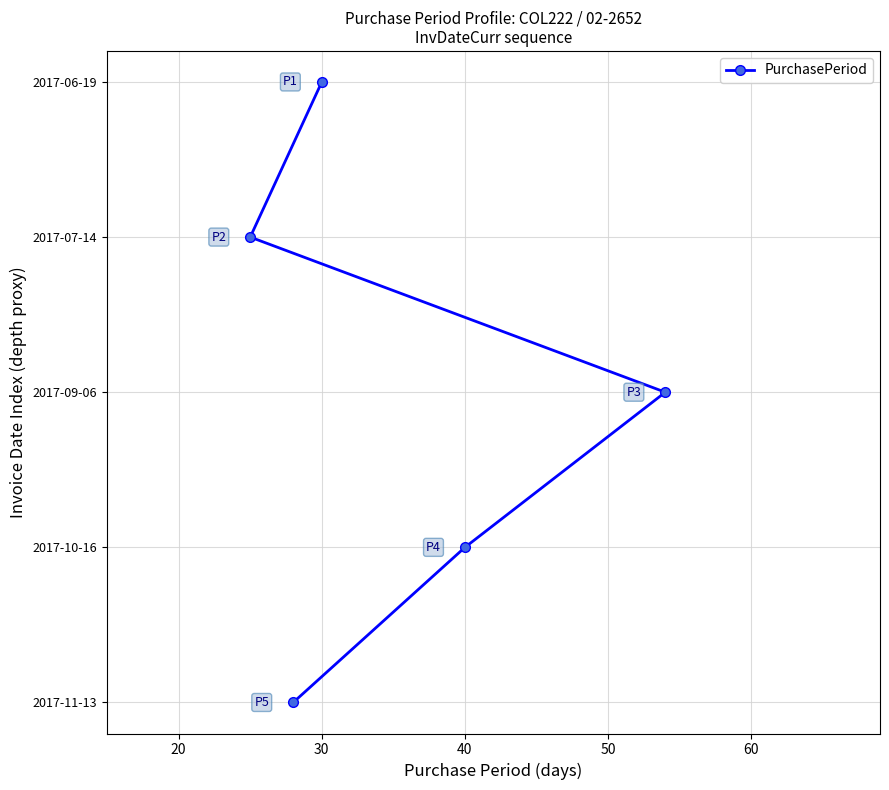

Does the chart display data point markers on the line(s)?

Yes